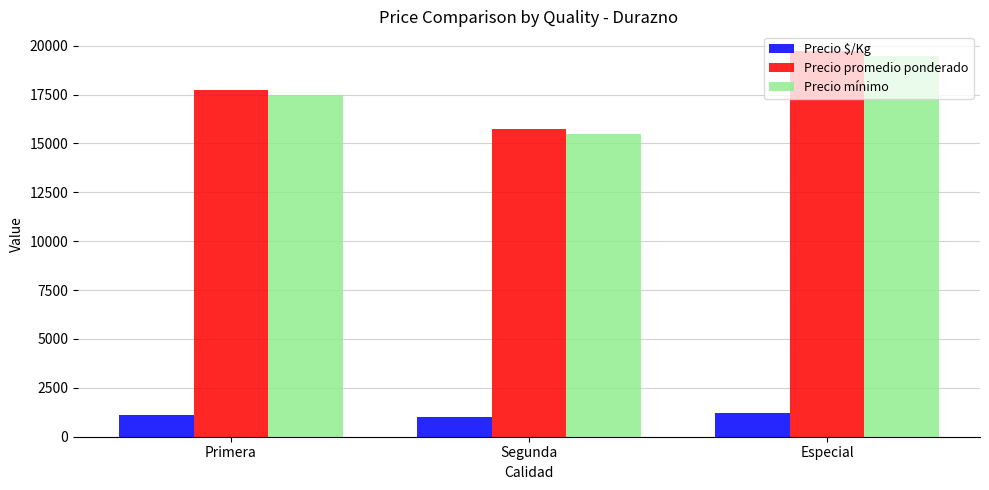

At which category is the sum across all series the highest?

Especial